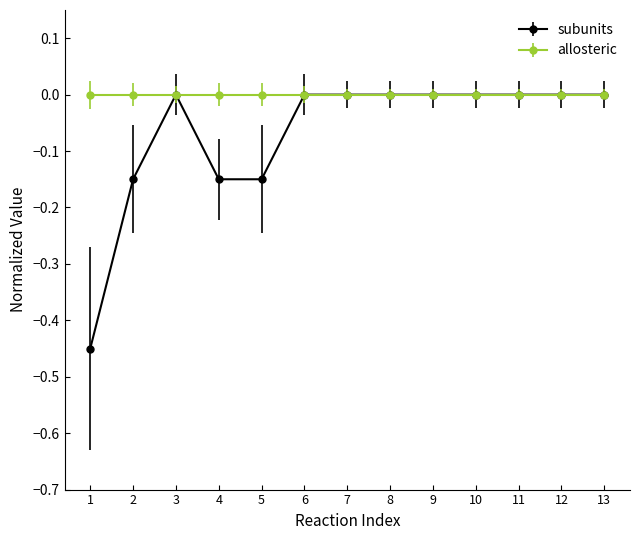

True or false: allosteric has a value of 0.0 at 13.

True